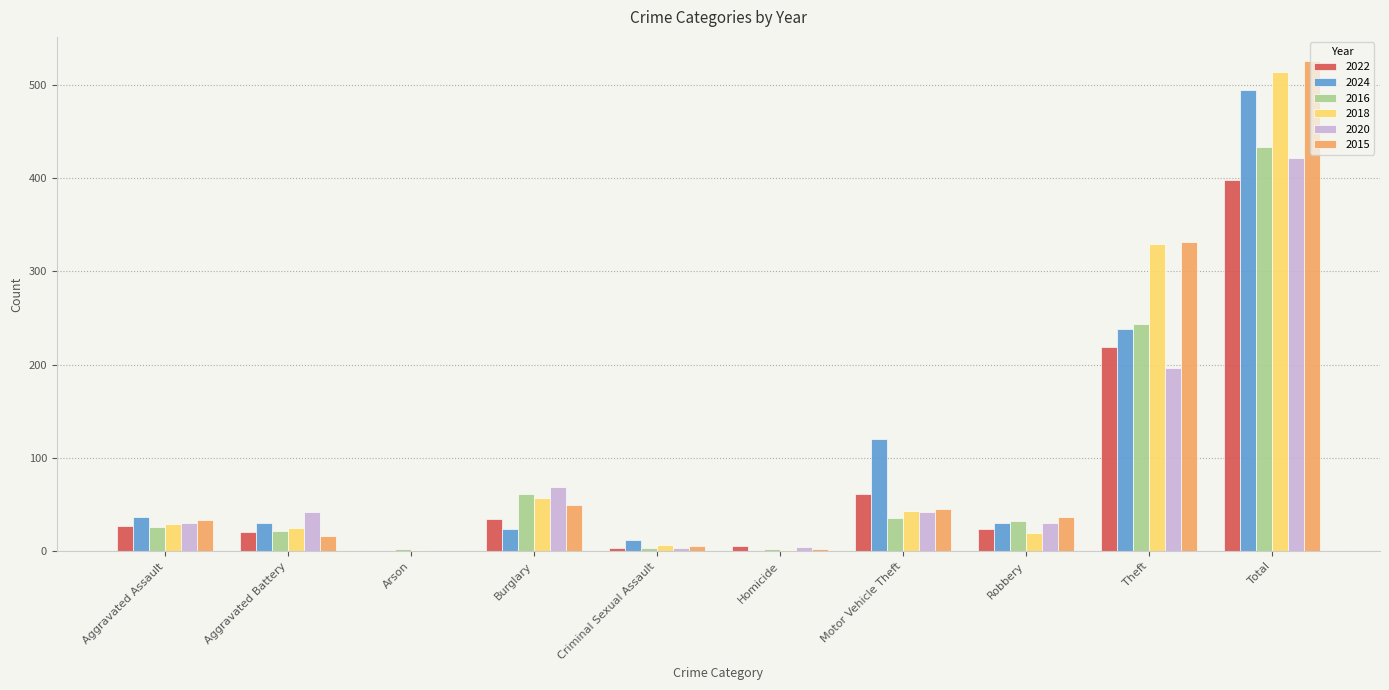

What is the highest value of the 2024 series?

494